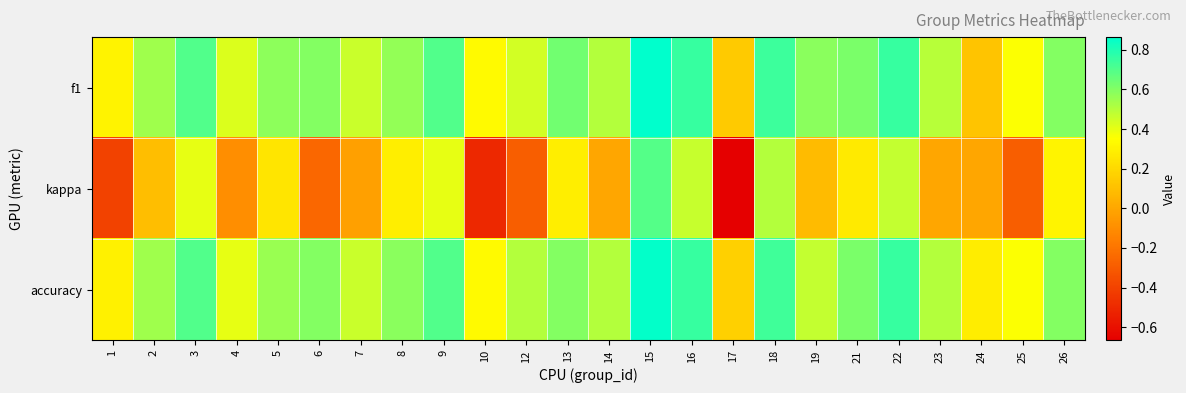

Which series changed the most between 10 and 18?

kappa